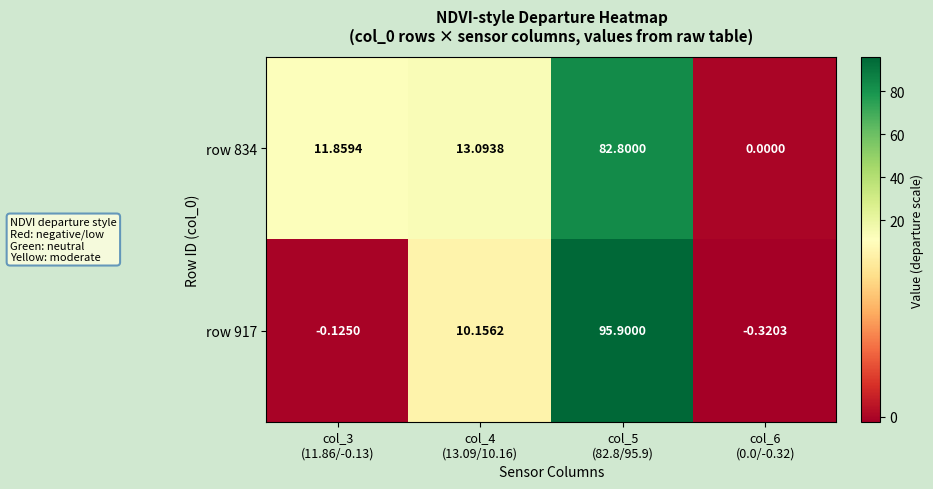

How many values in row 917 are above zero?

2